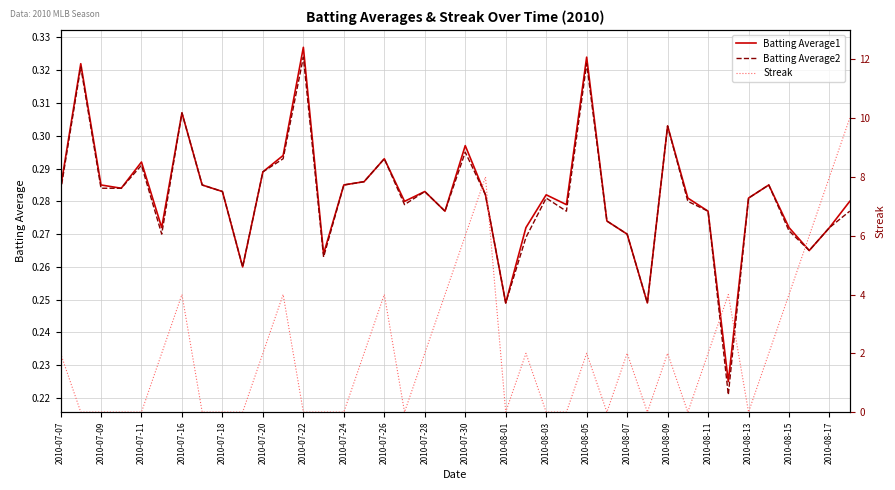

What is the greatest value displayed?

10.0